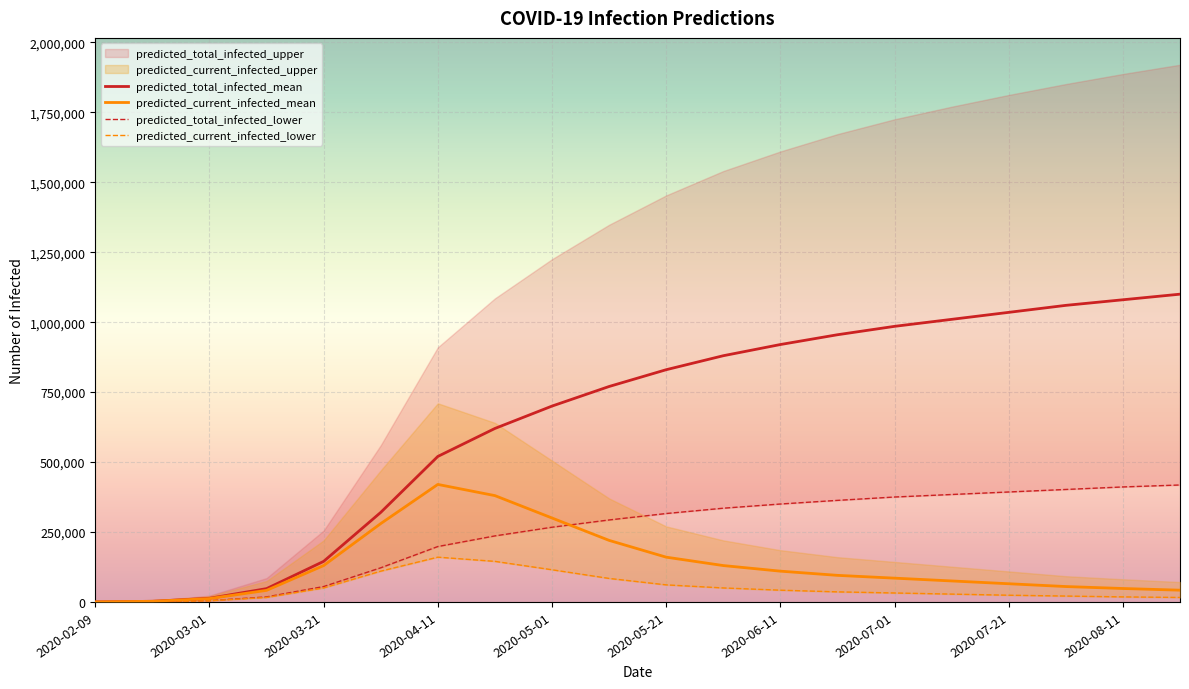

What position from the right is 2020-05-11?

11